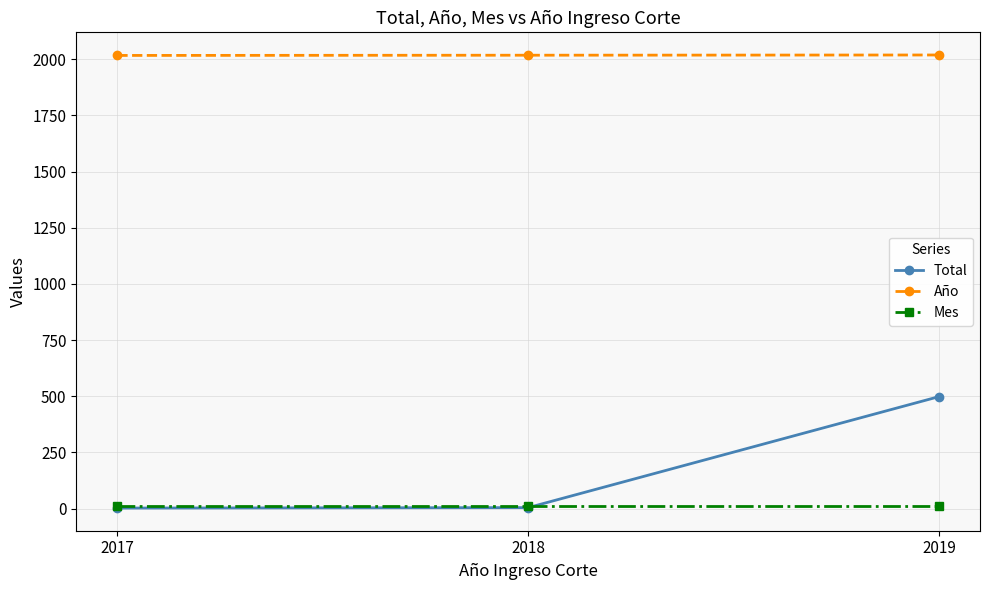

How many series are shown in this chart?

3